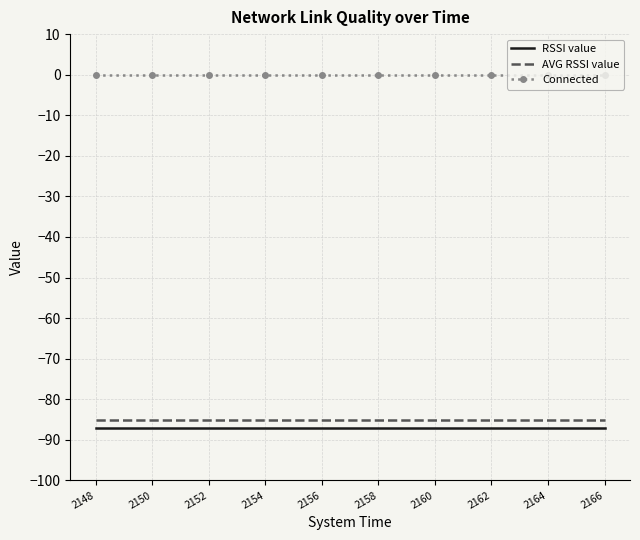

The value of Connected at 2166 is 0. True or false?

True